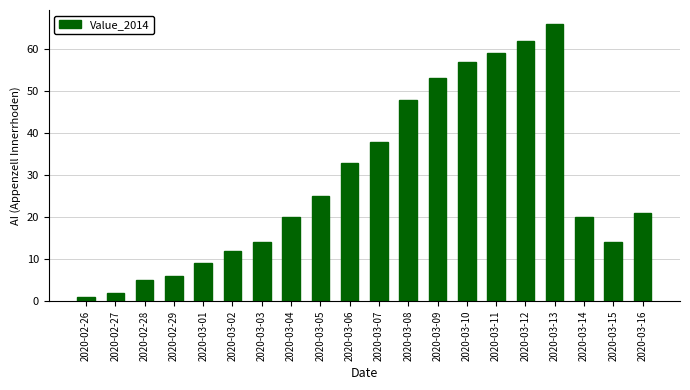

What value does the data have at 2020-03-10, to the nearest 5?

55